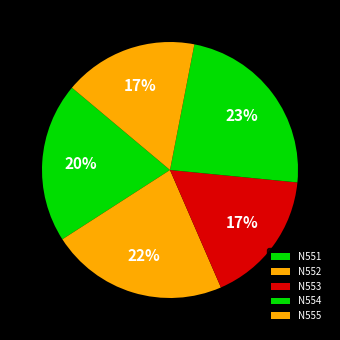

Which category has the biggest portion of the pie?

N554